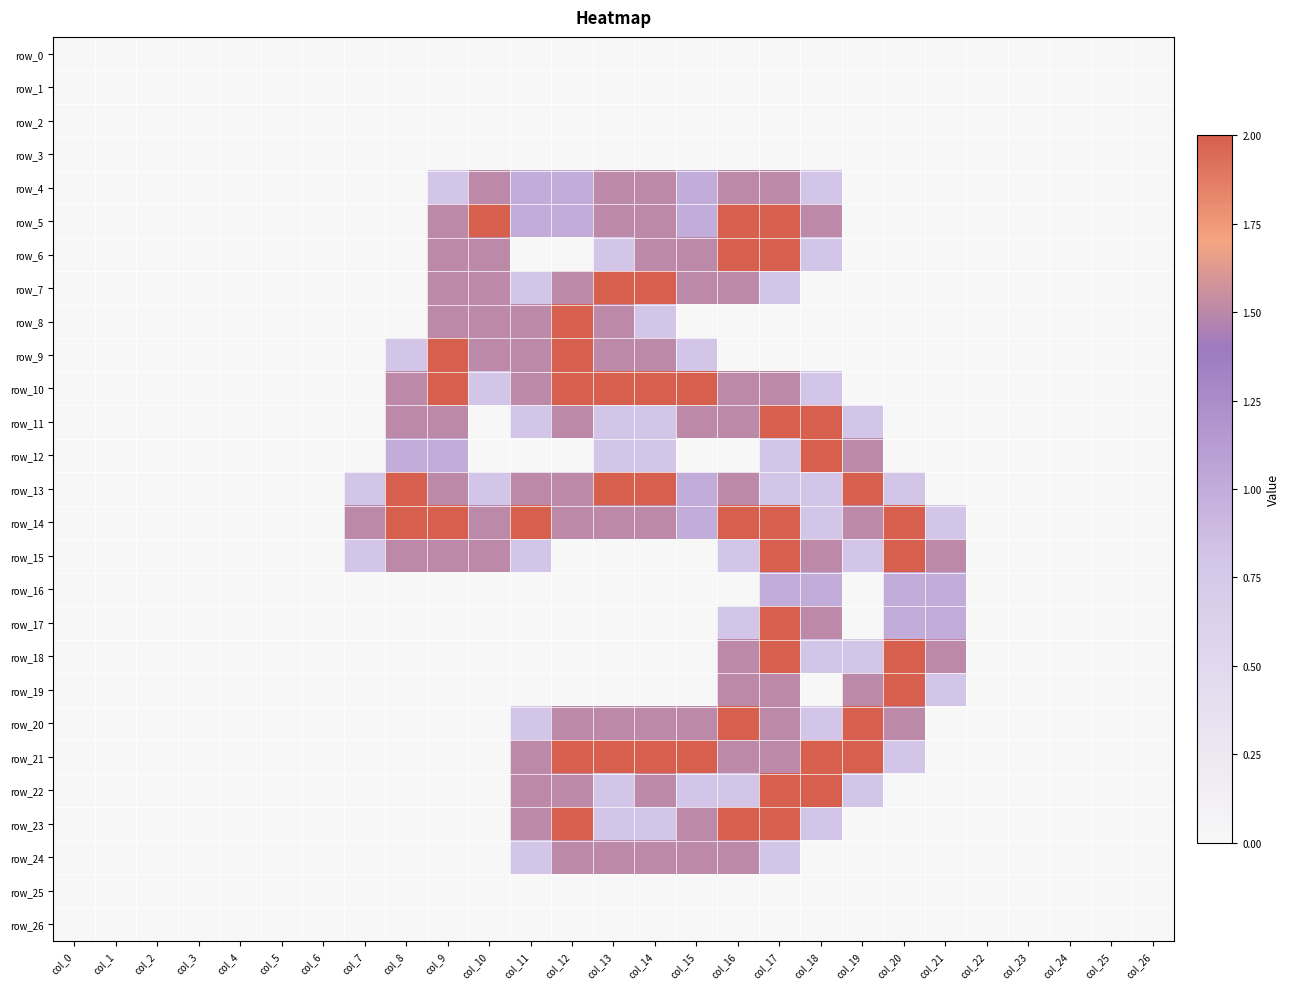

Reading left to right, transcribe all the data shown in this chart.

row_0: col_0=0.0	col_1=0.0	col_2=0.0	col_3=0.0	col_4=0.0	col_5=0.0	col_6=0.0	col_7=0.0	col_8=0.0	col_9=0.0	col_10=0.0	col_11=0.0	col_12=0.0	col_13=0.0	col_14=0.0	col_15=0.0	col_16=0.0	col_17=0.0	col_18=0.0	col_19=0.0	col_20=0.0	col_21=0.0	col_22=0.0	col_23=0.0	col_24=0.0	col_25=0.0	col_26=0.0
row_1: col_0=0.0	col_1=0.0	col_2=0.0	col_3=0.0	col_4=0.0	col_5=0.0	col_6=0.0	col_7=0.0	col_8=0.0	col_9=0.0	col_10=0.0	col_11=0.0	col_12=0.0	col_13=0.0	col_14=0.0	col_15=0.0	col_16=0.0	col_17=0.0	col_18=0.0	col_19=0.0	col_20=0.0	col_21=0.0	col_22=0.0	col_23=0.0	col_24=0.0	col_25=0.0	col_26=0.0
row_2: col_0=0.0	col_1=0.0	col_2=0.0	col_3=0.0	col_4=0.0	col_5=0.0	col_6=0.0	col_7=0.0	col_8=0.0	col_9=0.0	col_10=0.0	col_11=0.0	col_12=0.0	col_13=0.0	col_14=0.0	col_15=0.0	col_16=0.0	col_17=0.0	col_18=0.0	col_19=0.0	col_20=0.0	col_21=0.0	col_22=0.0	col_23=0.0	col_24=0.0	col_25=0.0	col_26=0.0
row_3: col_0=0.0	col_1=0.0	col_2=0.0	col_3=0.0	col_4=0.0	col_5=0.0	col_6=0.0	col_7=0.0	col_8=0.0	col_9=0.0	col_10=0.0	col_11=0.0	col_12=0.0	col_13=0.0	col_14=0.0	col_15=0.0	col_16=0.0	col_17=0.0	col_18=0.0	col_19=0.0	col_20=0.0	col_21=0.0	col_22=0.0	col_23=0.0	col_24=0.0	col_25=0.0	col_26=0.0
row_4: col_0=0.0	col_1=0.0	col_2=0.0	col_3=0.0	col_4=0.0	col_5=0.0	col_6=0.0	col_7=0.0	col_8=0.0	col_9=0.8	col_10=1.5	col_11=1.0	col_12=1.0	col_13=1.5	col_14=1.5	col_15=1.0	col_16=1.5	col_17=1.5	col_18=0.8	col_19=0.0	col_20=0.0	col_21=0.0	col_22=0.0	col_23=0.0	col_24=0.0	col_25=0.0	col_26=0.0
row_5: col_0=0.0	col_1=0.0	col_2=0.0	col_3=0.0	col_4=0.0	col_5=0.0	col_6=0.0	col_7=0.0	col_8=0.0	col_9=1.5	col_10=2.0	col_11=1.0	col_12=1.0	col_13=1.5	col_14=1.5	col_15=1.0	col_16=2.0	col_17=2.0	col_18=1.5	col_19=0.0	col_20=0.0	col_21=0.0	col_22=0.0	col_23=0.0	col_24=0.0	col_25=0.0	col_26=0.0
row_6: col_0=0.0	col_1=0.0	col_2=0.0	col_3=0.0	col_4=0.0	col_5=0.0	col_6=0.0	col_7=0.0	col_8=0.0	col_9=1.5	col_10=1.5	col_11=0.0	col_12=0.0	col_13=0.8	col_14=1.5	col_15=1.5	col_16=2.0	col_17=2.0	col_18=0.8	col_19=0.0	col_20=0.0	col_21=0.0	col_22=0.0	col_23=0.0	col_24=0.0	col_25=0.0	col_26=0.0
row_7: col_0=0.0	col_1=0.0	col_2=0.0	col_3=0.0	col_4=0.0	col_5=0.0	col_6=0.0	col_7=0.0	col_8=0.0	col_9=1.5	col_10=1.5	col_11=0.8	col_12=1.5	col_13=2.0	col_14=2.0	col_15=1.5	col_16=1.5	col_17=0.8	col_18=0.0	col_19=0.0	col_20=0.0	col_21=0.0	col_22=0.0	col_23=0.0	col_24=0.0	col_25=0.0	col_26=0.0
row_8: col_0=0.0	col_1=0.0	col_2=0.0	col_3=0.0	col_4=0.0	col_5=0.0	col_6=0.0	col_7=0.0	col_8=0.0	col_9=1.5	col_10=1.5	col_11=1.5	col_12=2.0	col_13=1.5	col_14=0.8	col_15=0.0	col_16=0.0	col_17=0.0	col_18=0.0	col_19=0.0	col_20=0.0	col_21=0.0	col_22=0.0	col_23=0.0	col_24=0.0	col_25=0.0	col_26=0.0
row_9: col_0=0.0	col_1=0.0	col_2=0.0	col_3=0.0	col_4=0.0	col_5=0.0	col_6=0.0	col_7=0.0	col_8=0.8	col_9=2.0	col_10=1.5	col_11=1.5	col_12=2.0	col_13=1.5	col_14=1.5	col_15=0.8	col_16=0.0	col_17=0.0	col_18=0.0	col_19=0.0	col_20=0.0	col_21=0.0	col_22=0.0	col_23=0.0	col_24=0.0	col_25=0.0	col_26=0.0
row_10: col_0=0.0	col_1=0.0	col_2=0.0	col_3=0.0	col_4=0.0	col_5=0.0	col_6=0.0	col_7=0.0	col_8=1.5	col_9=2.0	col_10=0.8	col_11=1.5	col_12=2.0	col_13=2.0	col_14=2.0	col_15=2.0	col_16=1.5	col_17=1.5	col_18=0.8	col_19=0.0	col_20=0.0	col_21=0.0	col_22=0.0	col_23=0.0	col_24=0.0	col_25=0.0	col_26=0.0
row_11: col_0=0.0	col_1=0.0	col_2=0.0	col_3=0.0	col_4=0.0	col_5=0.0	col_6=0.0	col_7=0.0	col_8=1.5	col_9=1.5	col_10=0.0	col_11=0.8	col_12=1.5	col_13=0.8	col_14=0.8	col_15=1.5	col_16=1.5	col_17=2.0	col_18=2.0	col_19=0.8	col_20=0.0	col_21=0.0	col_22=0.0	col_23=0.0	col_24=0.0	col_25=0.0	col_26=0.0
row_12: col_0=0.0	col_1=0.0	col_2=0.0	col_3=0.0	col_4=0.0	col_5=0.0	col_6=0.0	col_7=0.0	col_8=1.0	col_9=1.0	col_10=0.0	col_11=0.0	col_12=0.0	col_13=0.8	col_14=0.8	col_15=0.0	col_16=0.0	col_17=0.8	col_18=2.0	col_19=1.5	col_20=0.0	col_21=0.0	col_22=0.0	col_23=0.0	col_24=0.0	col_25=0.0	col_26=0.0
row_13: col_0=0.0	col_1=0.0	col_2=0.0	col_3=0.0	col_4=0.0	col_5=0.0	col_6=0.0	col_7=0.8	col_8=2.0	col_9=1.5	col_10=0.8	col_11=1.5	col_12=1.5	col_13=2.0	col_14=2.0	col_15=1.0	col_16=1.5	col_17=0.8	col_18=0.8	col_19=2.0	col_20=0.8	col_21=0.0	col_22=0.0	col_23=0.0	col_24=0.0	col_25=0.0	col_26=0.0
row_14: col_0=0.0	col_1=0.0	col_2=0.0	col_3=0.0	col_4=0.0	col_5=0.0	col_6=0.0	col_7=1.5	col_8=2.0	col_9=2.0	col_10=1.5	col_11=2.0	col_12=1.5	col_13=1.5	col_14=1.5	col_15=1.0	col_16=2.0	col_17=2.0	col_18=0.8	col_19=1.5	col_20=2.0	col_21=0.8	col_22=0.0	col_23=0.0	col_24=0.0	col_25=0.0	col_26=0.0
row_15: col_0=0.0	col_1=0.0	col_2=0.0	col_3=0.0	col_4=0.0	col_5=0.0	col_6=0.0	col_7=0.8	col_8=1.5	col_9=1.5	col_10=1.5	col_11=0.8	col_12=0.0	col_13=0.0	col_14=0.0	col_15=0.0	col_16=0.8	col_17=2.0	col_18=1.5	col_19=0.8	col_20=2.0	col_21=1.5	col_22=0.0	col_23=0.0	col_24=0.0	col_25=0.0	col_26=0.0
row_16: col_0=0.0	col_1=0.0	col_2=0.0	col_3=0.0	col_4=0.0	col_5=0.0	col_6=0.0	col_7=0.0	col_8=0.0	col_9=0.0	col_10=0.0	col_11=0.0	col_12=0.0	col_13=0.0	col_14=0.0	col_15=0.0	col_16=0.0	col_17=1.0	col_18=1.0	col_19=0.0	col_20=1.0	col_21=1.0	col_22=0.0	col_23=0.0	col_24=0.0	col_25=0.0	col_26=0.0
row_17: col_0=0.0	col_1=0.0	col_2=0.0	col_3=0.0	col_4=0.0	col_5=0.0	col_6=0.0	col_7=0.0	col_8=0.0	col_9=0.0	col_10=0.0	col_11=0.0	col_12=0.0	col_13=0.0	col_14=0.0	col_15=0.0	col_16=0.8	col_17=2.0	col_18=1.5	col_19=0.0	col_20=1.0	col_21=1.0	col_22=0.0	col_23=0.0	col_24=0.0	col_25=0.0	col_26=0.0
row_18: col_0=0.0	col_1=0.0	col_2=0.0	col_3=0.0	col_4=0.0	col_5=0.0	col_6=0.0	col_7=0.0	col_8=0.0	col_9=0.0	col_10=0.0	col_11=0.0	col_12=0.0	col_13=0.0	col_14=0.0	col_15=0.0	col_16=1.5	col_17=2.0	col_18=0.8	col_19=0.8	col_20=2.0	col_21=1.5	col_22=0.0	col_23=0.0	col_24=0.0	col_25=0.0	col_26=0.0
row_19: col_0=0.0	col_1=0.0	col_2=0.0	col_3=0.0	col_4=0.0	col_5=0.0	col_6=0.0	col_7=0.0	col_8=0.0	col_9=0.0	col_10=0.0	col_11=0.0	col_12=0.0	col_13=0.0	col_14=0.0	col_15=0.0	col_16=1.5	col_17=1.5	col_18=0.0	col_19=1.5	col_20=2.0	col_21=0.8	col_22=0.0	col_23=0.0	col_24=0.0	col_25=0.0	col_26=0.0
row_20: col_0=0.0	col_1=0.0	col_2=0.0	col_3=0.0	col_4=0.0	col_5=0.0	col_6=0.0	col_7=0.0	col_8=0.0	col_9=0.0	col_10=0.0	col_11=0.8	col_12=1.5	col_13=1.5	col_14=1.5	col_15=1.5	col_16=2.0	col_17=1.5	col_18=0.8	col_19=2.0	col_20=1.5	col_21=0.0	col_22=0.0	col_23=0.0	col_24=0.0	col_25=0.0	col_26=0.0
row_21: col_0=0.0	col_1=0.0	col_2=0.0	col_3=0.0	col_4=0.0	col_5=0.0	col_6=0.0	col_7=0.0	col_8=0.0	col_9=0.0	col_10=0.0	col_11=1.5	col_12=2.0	col_13=2.0	col_14=2.0	col_15=2.0	col_16=1.5	col_17=1.5	col_18=2.0	col_19=2.0	col_20=0.8	col_21=0.0	col_22=0.0	col_23=0.0	col_24=0.0	col_25=0.0	col_26=0.0
row_22: col_0=0.0	col_1=0.0	col_2=0.0	col_3=0.0	col_4=0.0	col_5=0.0	col_6=0.0	col_7=0.0	col_8=0.0	col_9=0.0	col_10=0.0	col_11=1.5	col_12=1.5	col_13=0.8	col_14=1.5	col_15=0.8	col_16=0.8	col_17=2.0	col_18=2.0	col_19=0.8	col_20=0.0	col_21=0.0	col_22=0.0	col_23=0.0	col_24=0.0	col_25=0.0	col_26=0.0
row_23: col_0=0.0	col_1=0.0	col_2=0.0	col_3=0.0	col_4=0.0	col_5=0.0	col_6=0.0	col_7=0.0	col_8=0.0	col_9=0.0	col_10=0.0	col_11=1.5	col_12=2.0	col_13=0.8	col_14=0.8	col_15=1.5	col_16=2.0	col_17=2.0	col_18=0.8	col_19=0.0	col_20=0.0	col_21=0.0	col_22=0.0	col_23=0.0	col_24=0.0	col_25=0.0	col_26=0.0
row_24: col_0=0.0	col_1=0.0	col_2=0.0	col_3=0.0	col_4=0.0	col_5=0.0	col_6=0.0	col_7=0.0	col_8=0.0	col_9=0.0	col_10=0.0	col_11=0.8	col_12=1.5	col_13=1.5	col_14=1.5	col_15=1.5	col_16=1.5	col_17=0.8	col_18=0.0	col_19=0.0	col_20=0.0	col_21=0.0	col_22=0.0	col_23=0.0	col_24=0.0	col_25=0.0	col_26=0.0
row_25: col_0=0.0	col_1=0.0	col_2=0.0	col_3=0.0	col_4=0.0	col_5=0.0	col_6=0.0	col_7=0.0	col_8=0.0	col_9=0.0	col_10=0.0	col_11=0.0	col_12=0.0	col_13=0.0	col_14=0.0	col_15=0.0	col_16=0.0	col_17=0.0	col_18=0.0	col_19=0.0	col_20=0.0	col_21=0.0	col_22=0.0	col_23=0.0	col_24=0.0	col_25=0.0	col_26=0.0
row_26: col_0=0.0	col_1=0.0	col_2=0.0	col_3=0.0	col_4=0.0	col_5=0.0	col_6=0.0	col_7=0.0	col_8=0.0	col_9=0.0	col_10=0.0	col_11=0.0	col_12=0.0	col_13=0.0	col_14=0.0	col_15=0.0	col_16=0.0	col_17=0.0	col_18=0.0	col_19=0.0	col_20=0.0	col_21=0.0	col_22=0.0	col_23=0.0	col_24=0.0	col_25=0.0	col_26=0.0